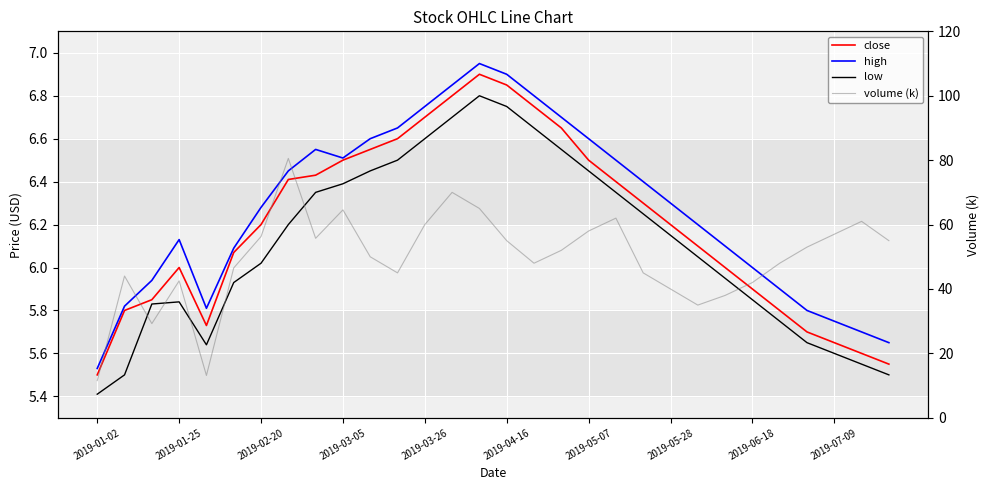

What is the smallest value displayed?

5.4